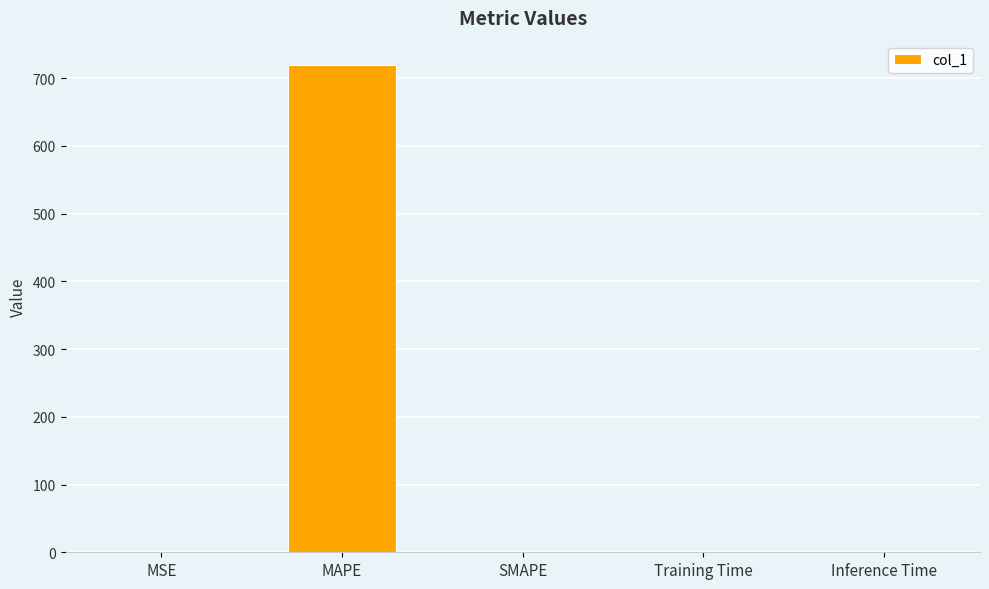

What is the sum of all values?

720.5